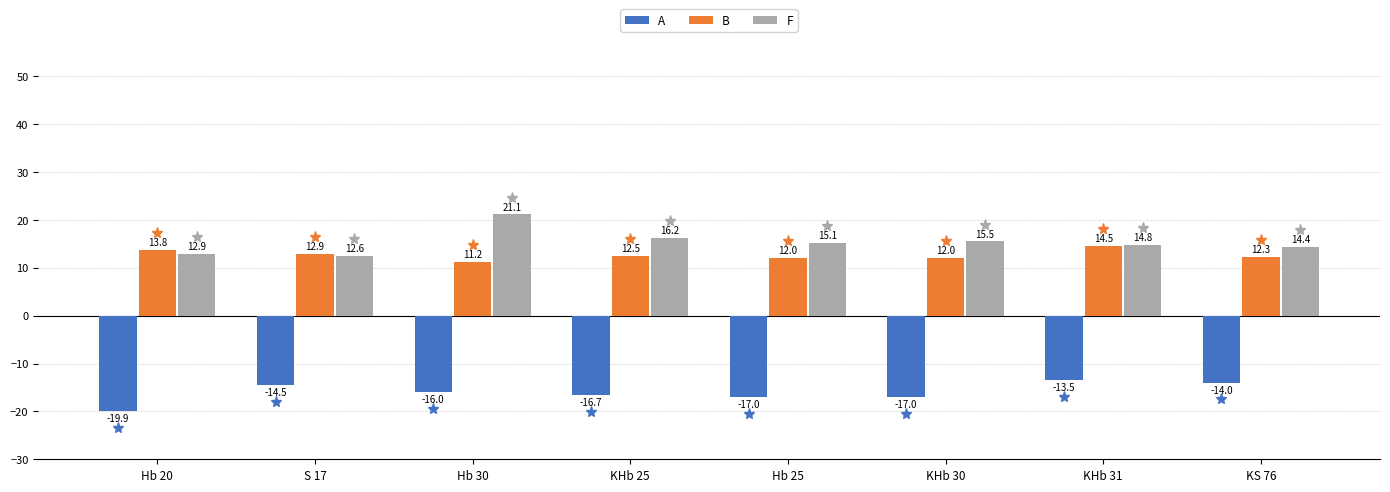

List the labels in order of F value, smallest first.

S 17, Hb 20, KS 76, KHb 31, Hb 25, KHb 30, KHb 25, Hb 30